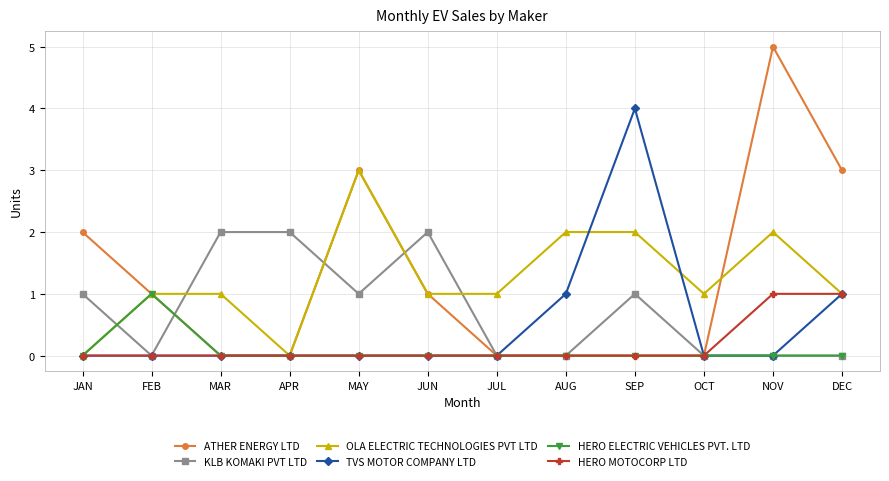

Reading left to right, list all the values displayed in this chart.

ATHER ENERGY LTD: JAN=2	FEB=1	MAR=0	APR=0	MAY=3	JUN=1	JUL=0	AUG=0	SEP=0	OCT=0	NOV=5	DEC=3
KLB KOMAKI PVT LTD: JAN=1	FEB=0	MAR=2	APR=2	MAY=1	JUN=2	JUL=0	AUG=0	SEP=1	OCT=0	NOV=0	DEC=0
OLA ELECTRIC TECHNOLOGIES PVT LTD: JAN=0	FEB=1	MAR=1	APR=0	MAY=3	JUN=1	JUL=1	AUG=2	SEP=2	OCT=1	NOV=2	DEC=1
TVS MOTOR COMPANY LTD: JAN=0	FEB=0	MAR=0	APR=0	MAY=0	JUN=0	JUL=0	AUG=1	SEP=4	OCT=0	NOV=0	DEC=1
HERO ELECTRIC VEHICLES PVT. LTD: JAN=0	FEB=1	MAR=0	APR=0	MAY=0	JUN=0	JUL=0	AUG=0	SEP=0	OCT=0	NOV=0	DEC=0
HERO MOTOCORP LTD: JAN=0	FEB=0	MAR=0	APR=0	MAY=0	JUN=0	JUL=0	AUG=0	SEP=0	OCT=0	NOV=1	DEC=1